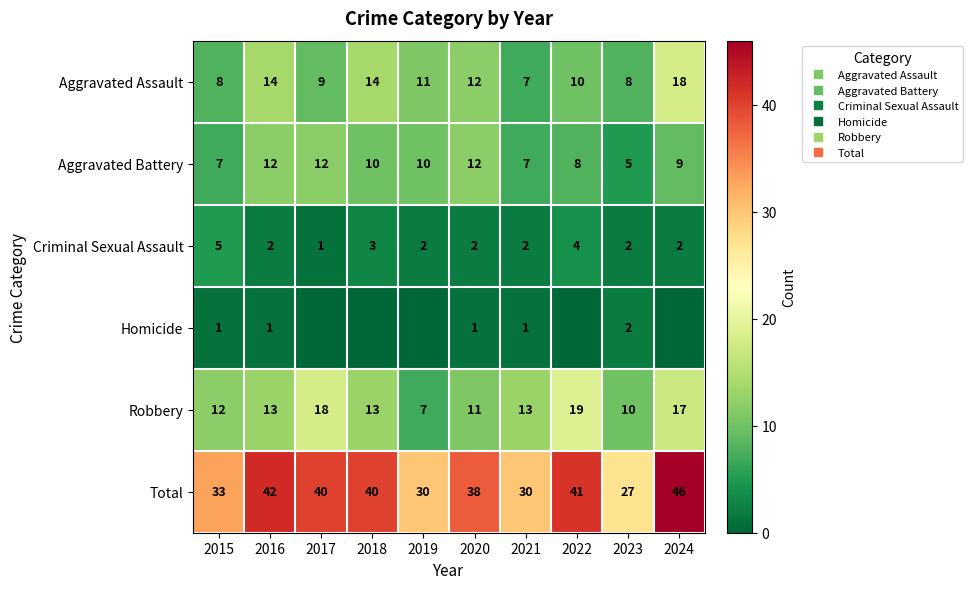

At which label does Criminal Sexual Assault reach its minimum?

2017